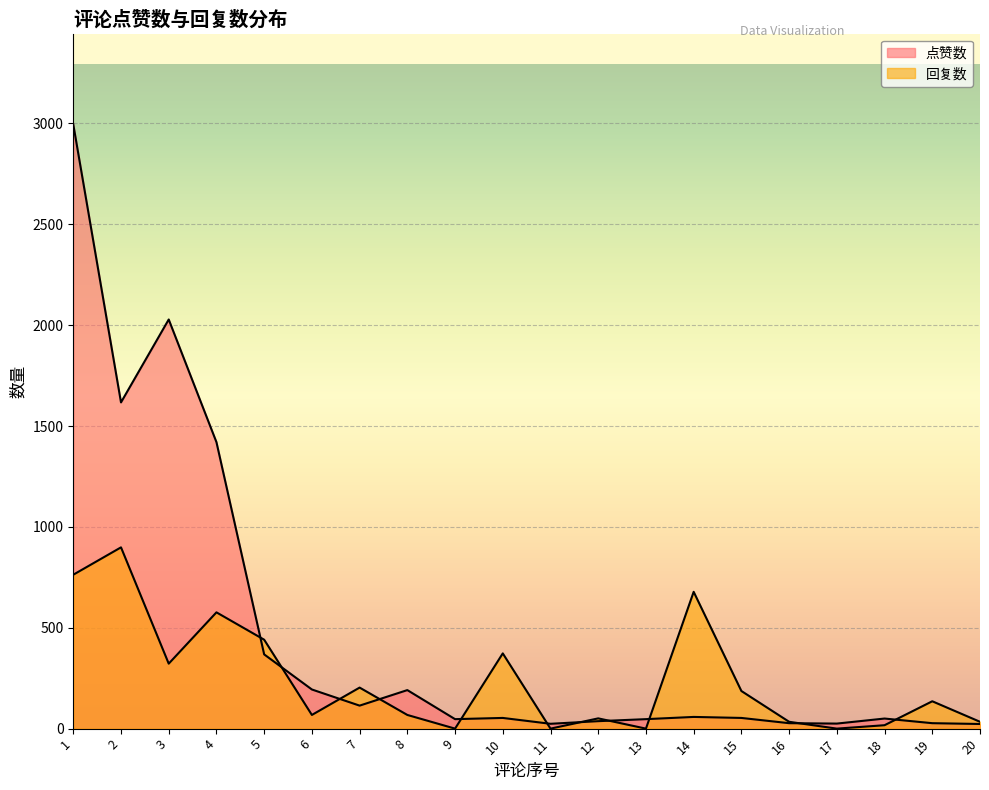

What is the highest value of the 点赞数 series?

2995.0